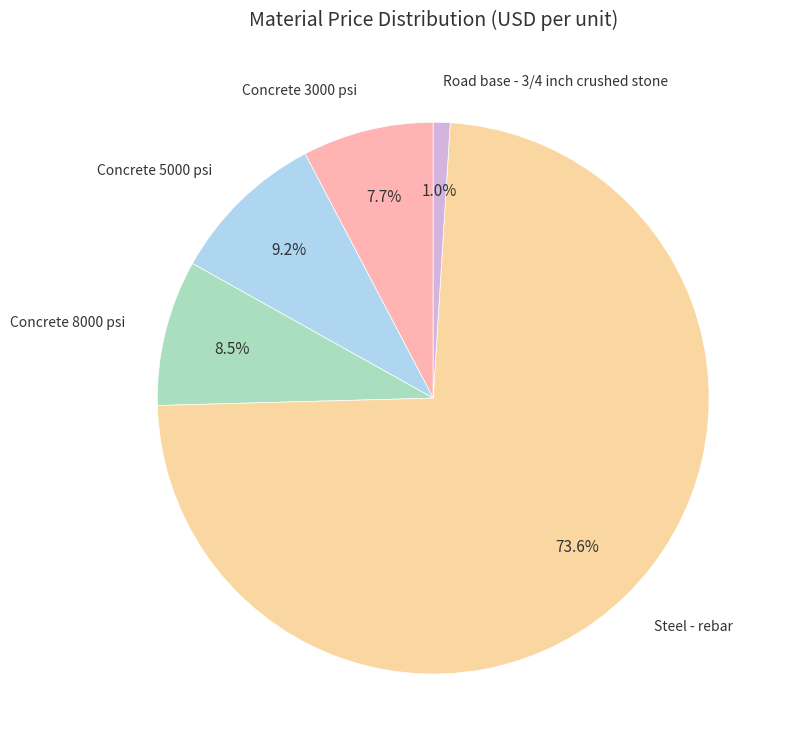

Is Steel - rebar the majority of the pie?

Yes